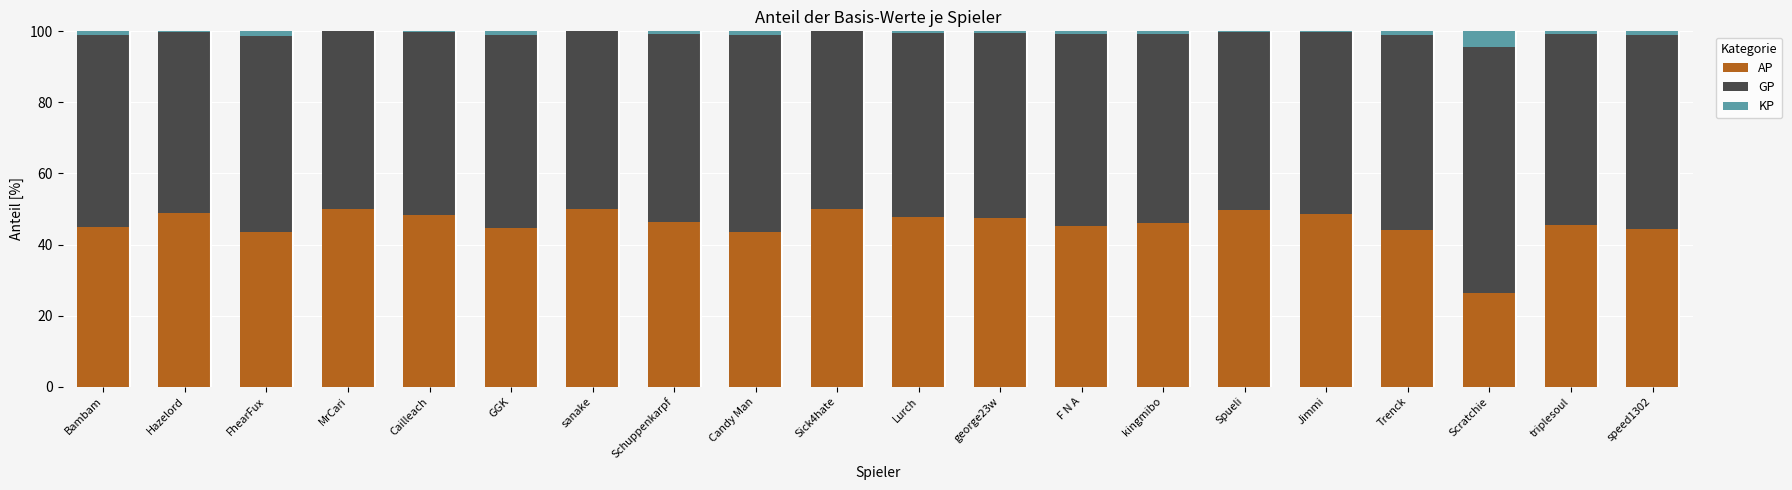

Is it true that AP equals 46.4 at Schuppenkarpf?

True